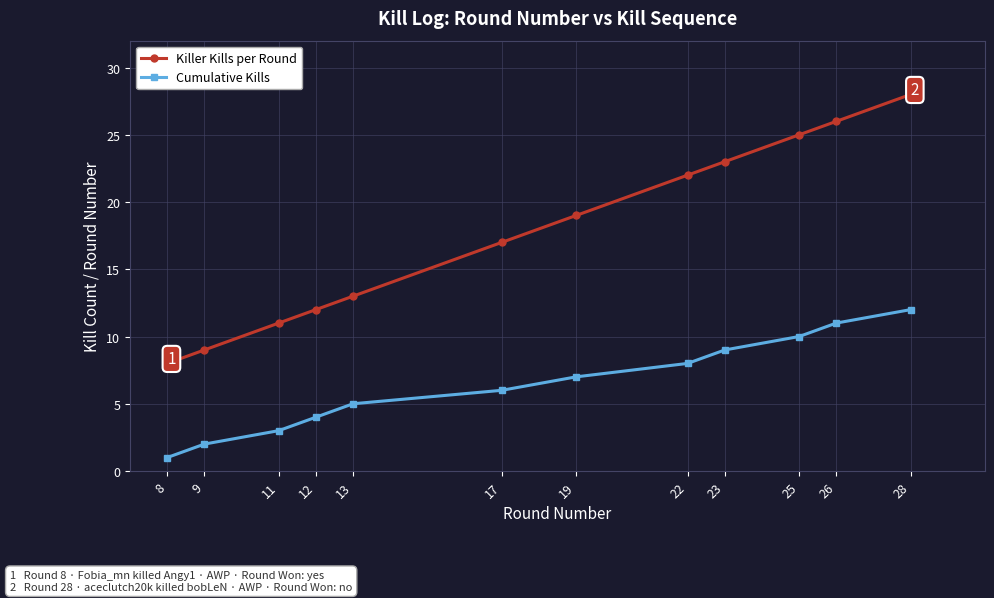

What is the value of the Cumulative Kills point at the 11th from the left?

11